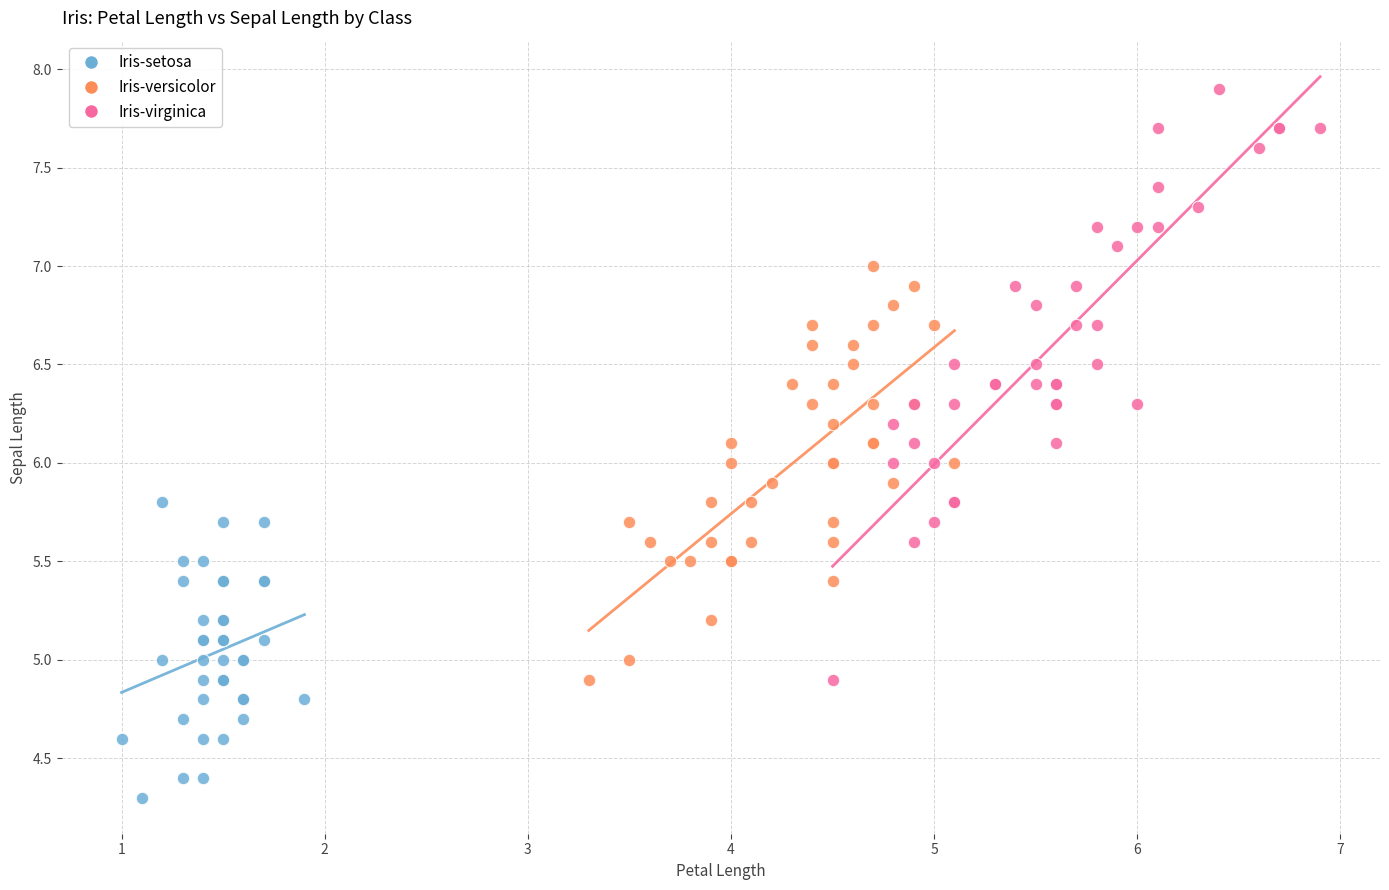

Which series reaches the minimum Y coordinate?

Iris-setosa